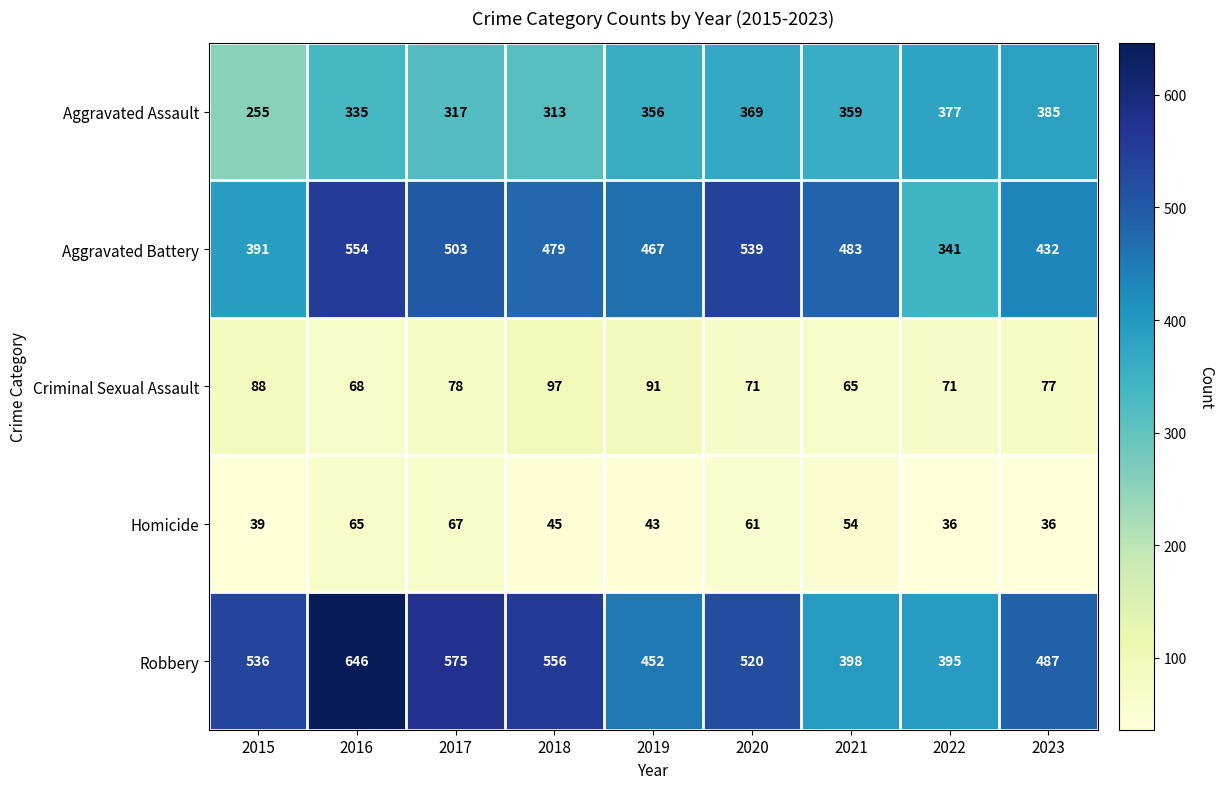

What is the spread (max minus min) of values at 2019?

424